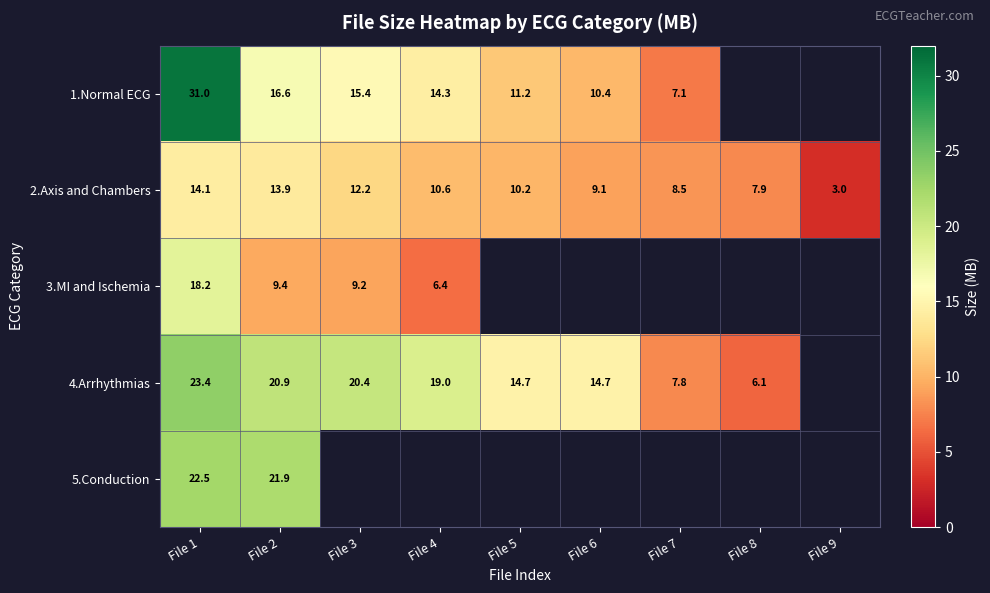

Is the value of 2.Axis and Chambers at File 5 greater than the value of 4.Arrhythmias at File 7?

Yes